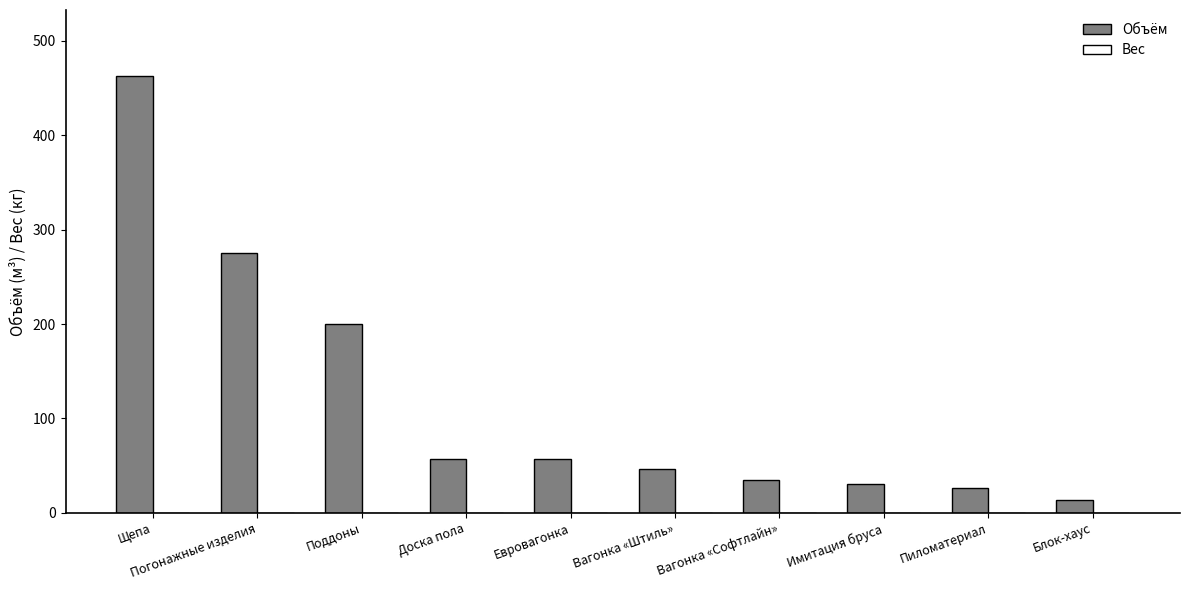

What is the value of the 1st bar from the left?

463.2